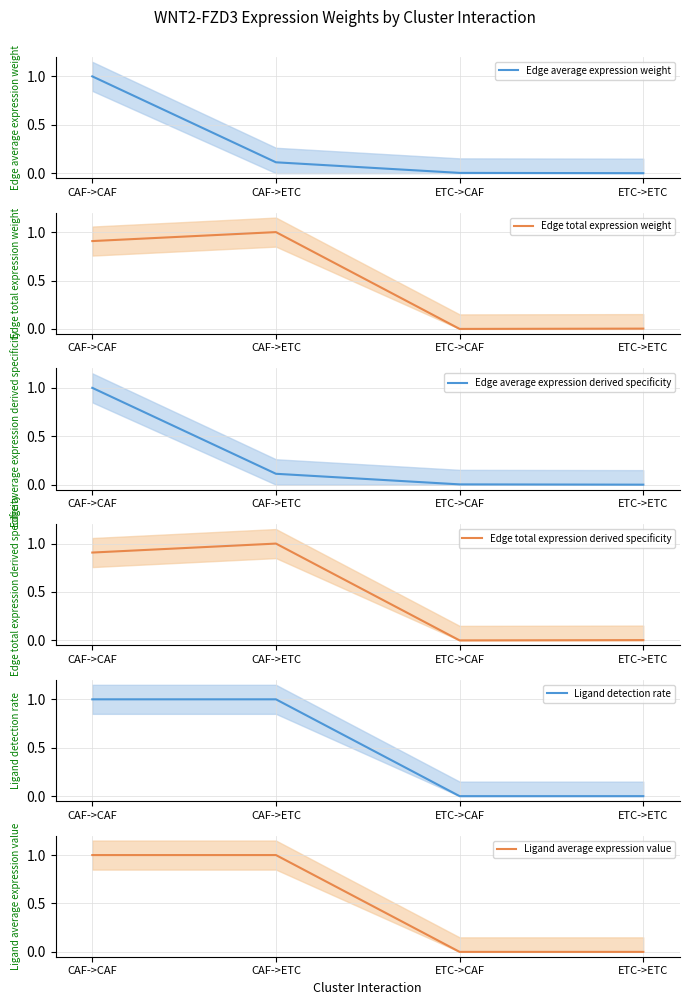

Which category has the highest value in the Ligand average expression value series?

CAF->CAF